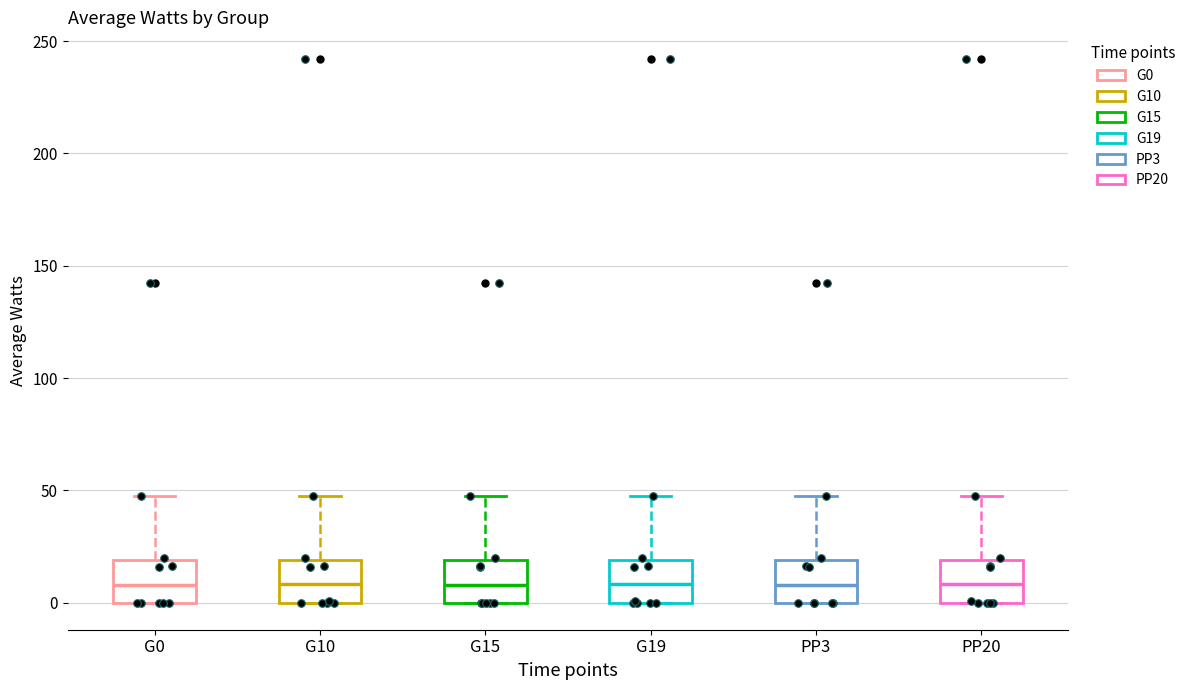

Reading left to right, transcribe this box plot: for each box, give where its median line is, the range the box spans, and where its two whiskers end, as read against the y-axis. The values are not printed on the chart, so give them approximately, as read against the axis.

G0: median 10, box 0 to 20, whiskers 0 to 45
G10: median 10, box 0 to 20, whiskers 0 to 45
G15: median 10, box 0 to 20, whiskers 0 to 45
G19: median 10, box 0 to 20, whiskers 0 to 45
PP3: median 10, box 0 to 20, whiskers 0 to 45
PP20: median 10, box 0 to 20, whiskers 0 to 45